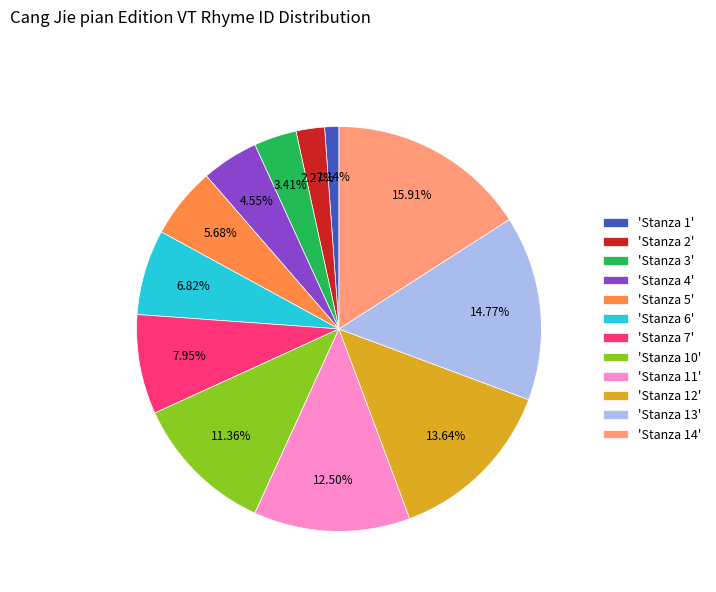

What is the ratio of the value at 'Stanza 13' to the value at 'Stanza 5'?

2.6